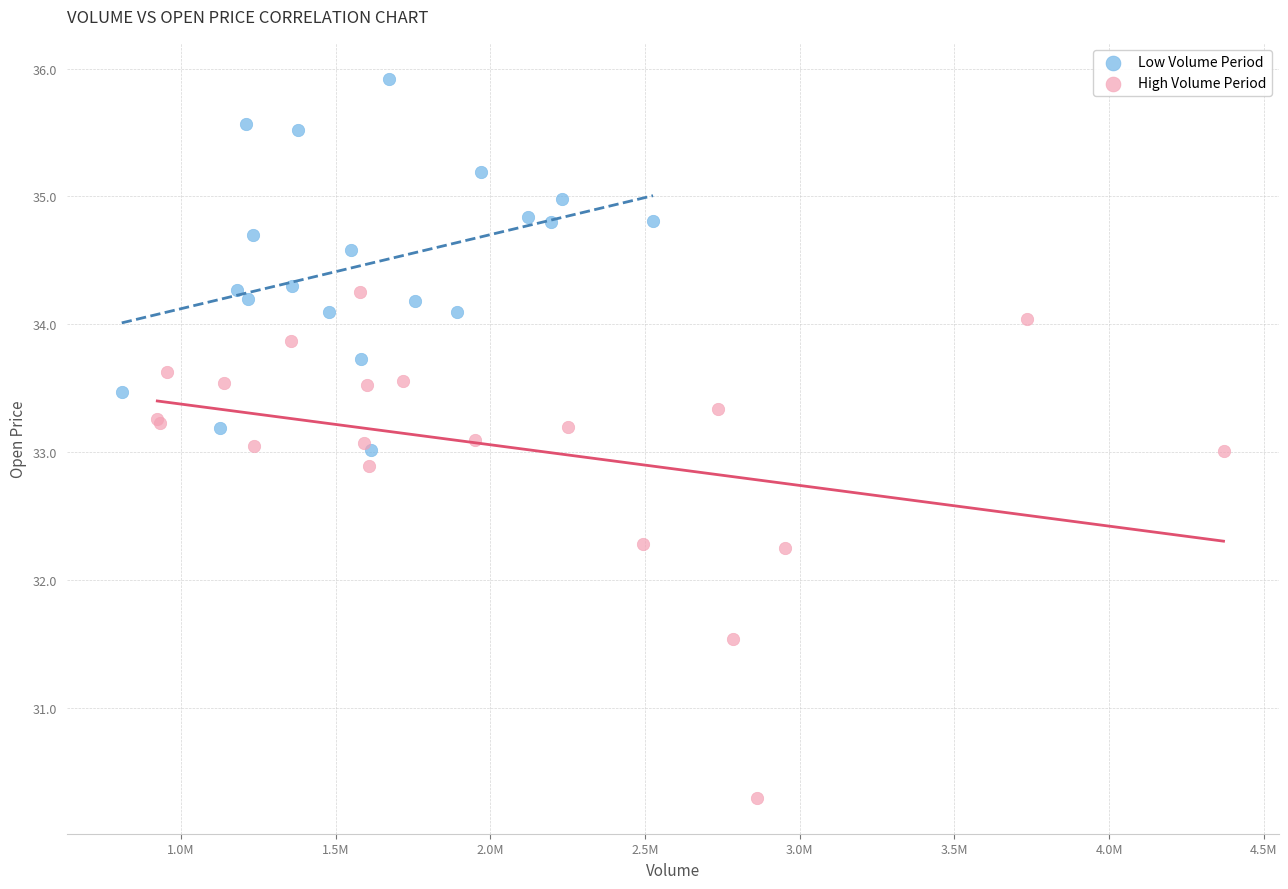

Which series has the widest spread of Y values?

High Volume Period